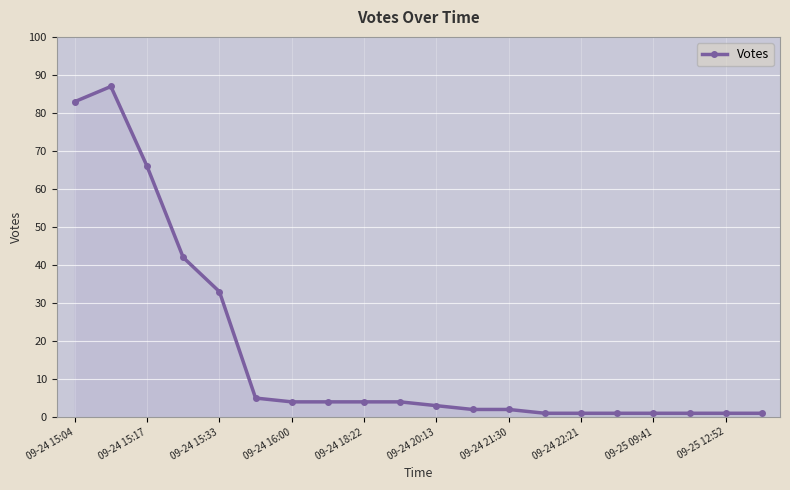

What is the difference between the maximum and second lowest values?

86